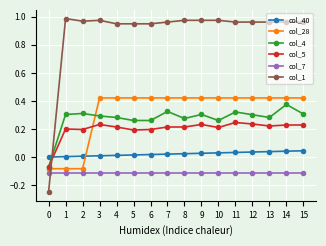

True or false: col_40 and col_7 cross at least once.

False